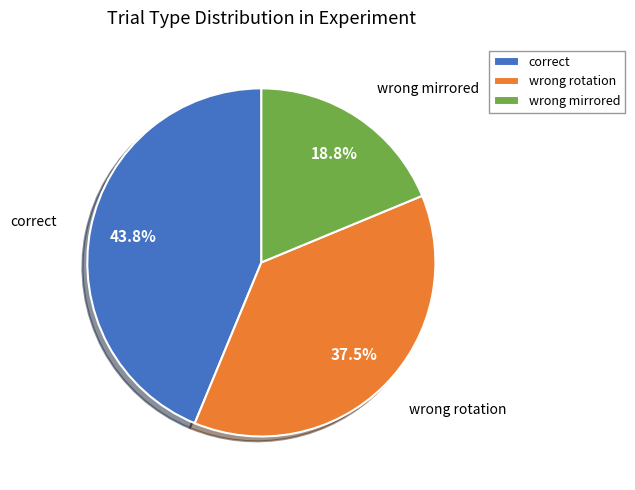

Approximately how many times larger is the value at wrong rotation compared to correct?

0.9